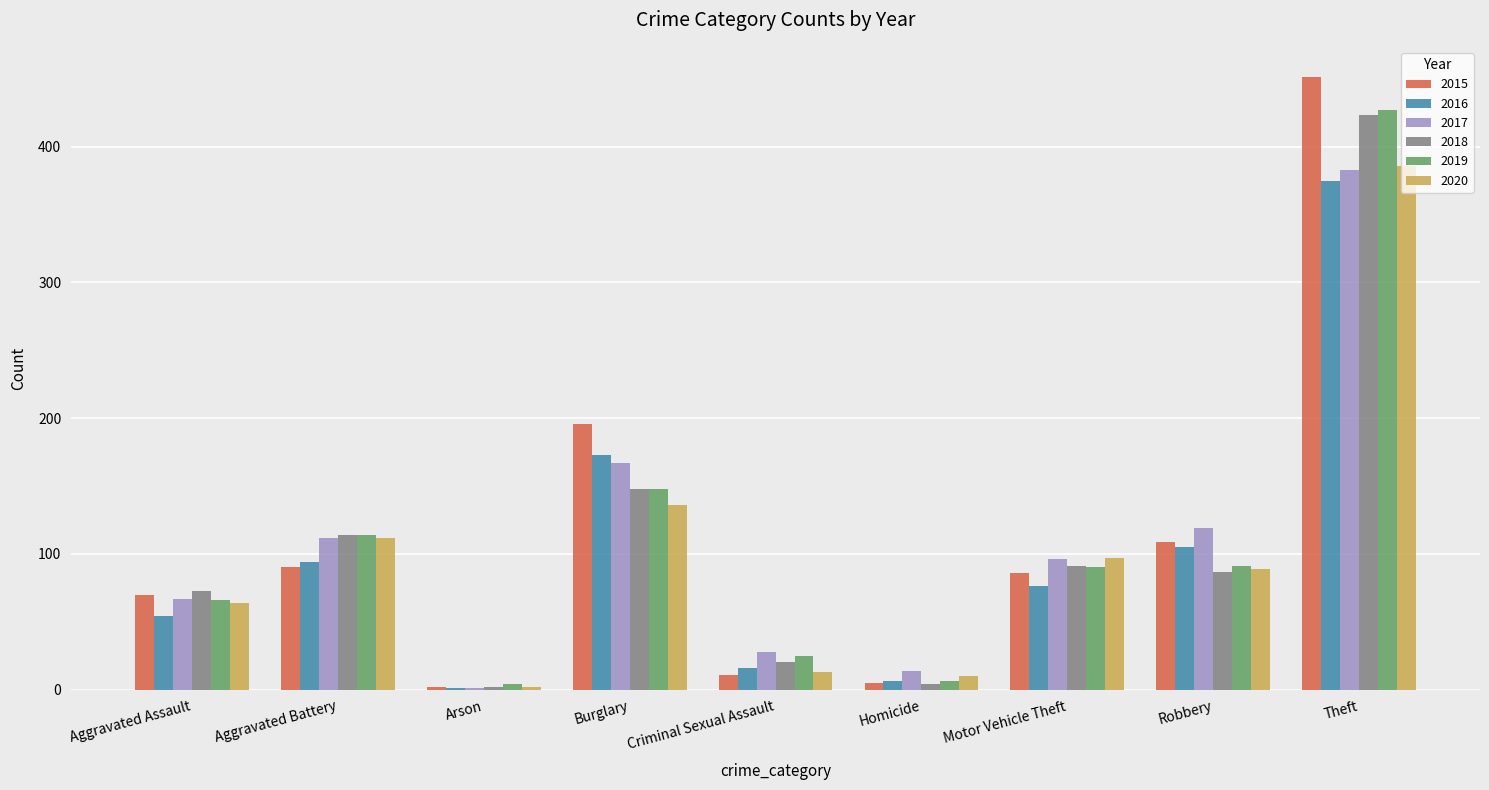

What is the average value of the 2016 series?

100